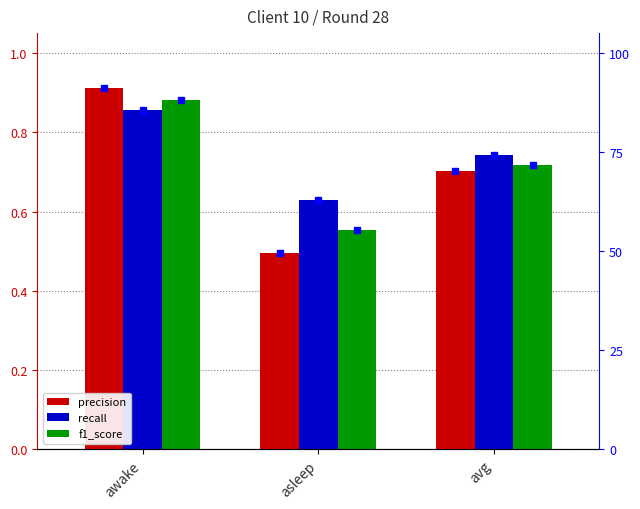

Which category has the lowest value across all series?

asleep